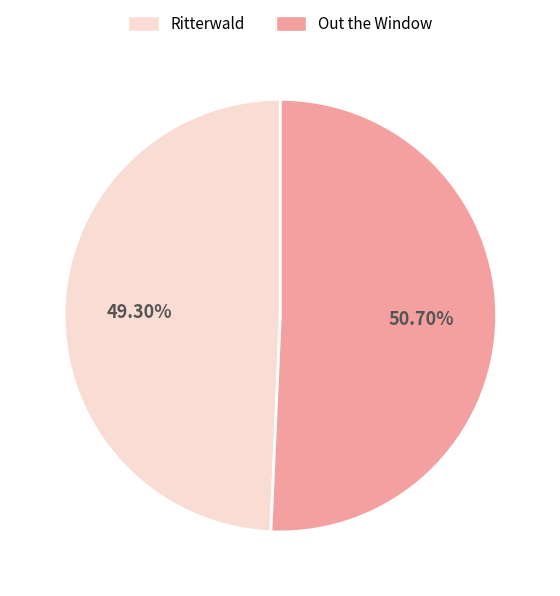

How much of the chart is everything except Out the Window?

49.3%